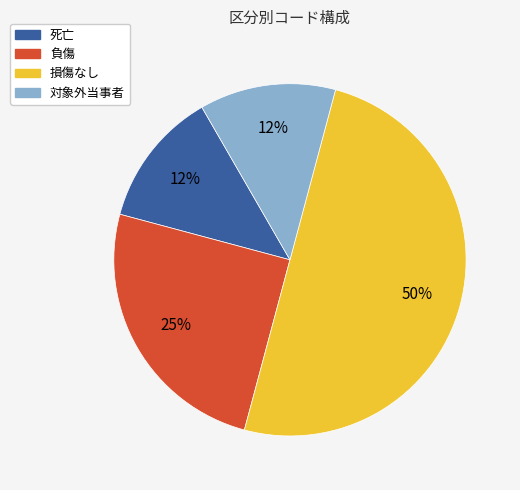

Count the number of slices in the pie.

4